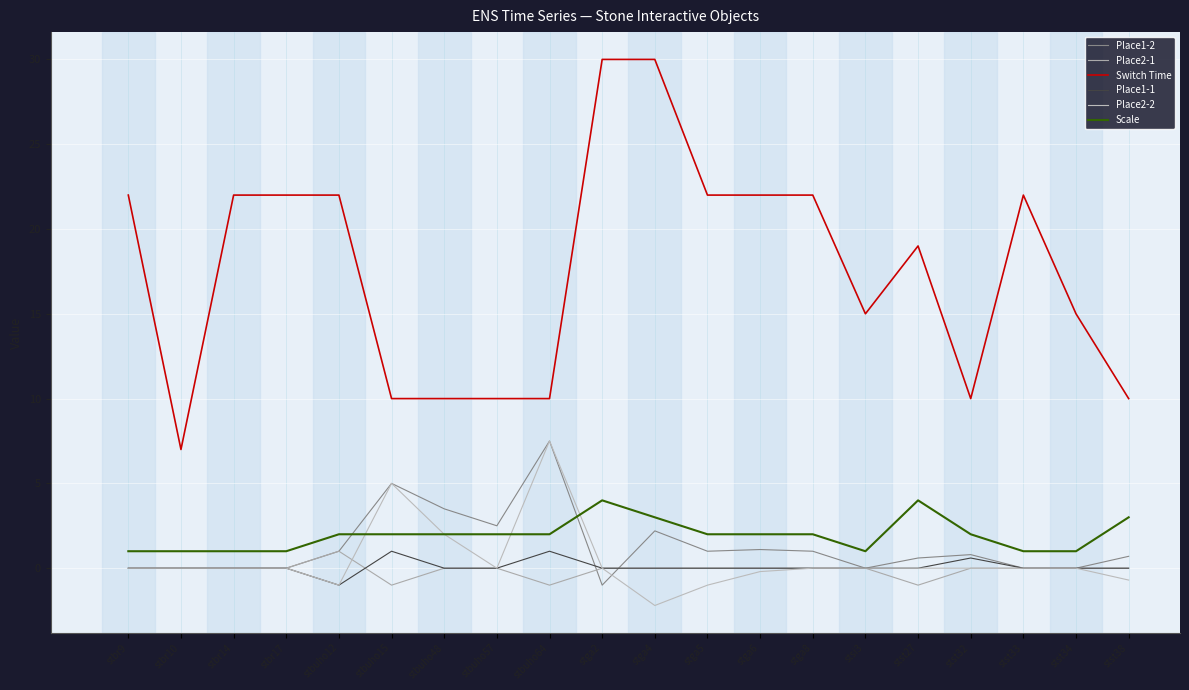

Rank the categories by Place2-2 value from lowest to highest.

stga4, stbuho12, stga5, stst38, stga6, stst27, stbr9, stbr10, stbr14, stbr17, stbuho57, stga2, stga8, stsi3, stst32, stst33, stst34, stbuho48, stbuho15, stbuho64